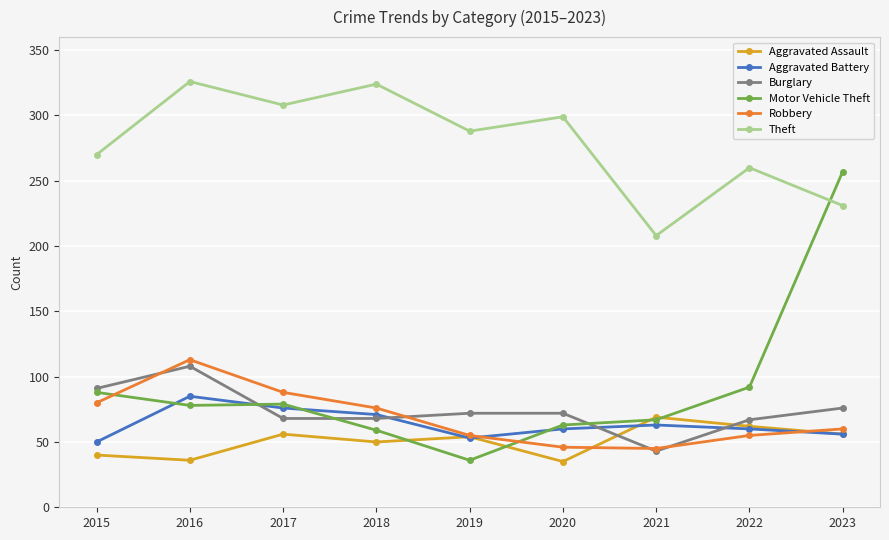

What is the lowest value of the Theft series?

208